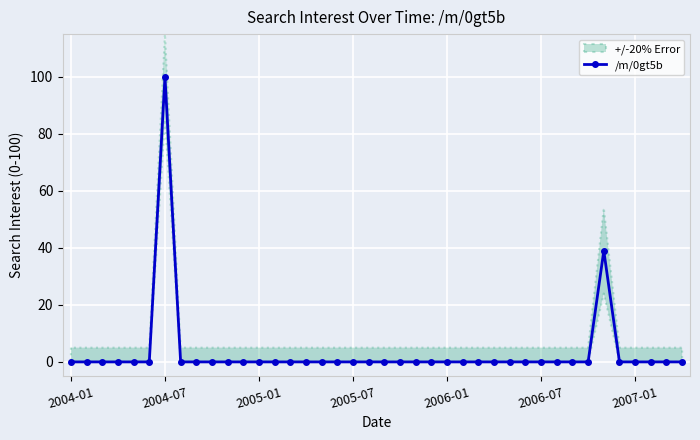

The value of /m/0gt5b at 2004-01 is 46. True or false?

False